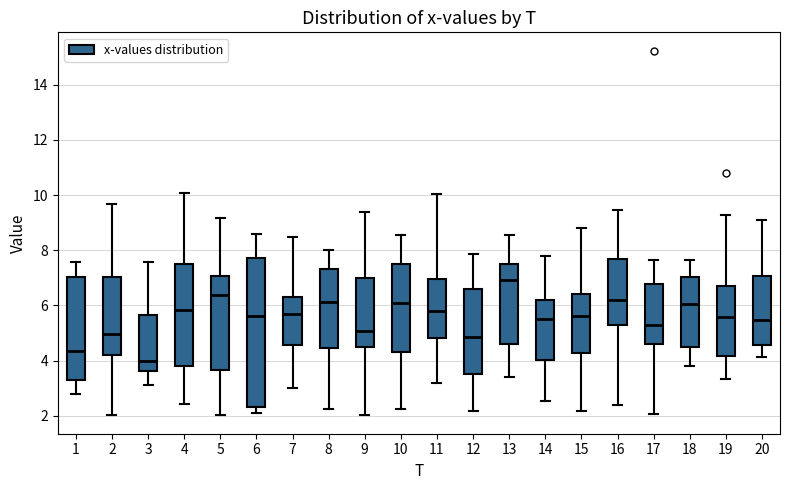

Reading left to right, transcribe this box plot: for each box, give where its median line is, the range the box spans, and where its two whiskers end, as read against the y-axis. The values are not printed on the chart, so give them approximately, as read against the axis.

1: median 4.4, box 3.2 to 7.0, whiskers 2.8 to 7.6
2: median 5.0, box 4.2 to 7.0, whiskers 2.0 to 9.6
3: median 4.0, box 3.6 to 5.6, whiskers 3.2 to 7.6
4: median 5.8, box 3.8 to 7.4, whiskers 2.4 to 10.0
5: median 6.4, box 3.6 to 7.0, whiskers 2.0 to 9.2
6: median 5.6, box 2.4 to 7.8, whiskers 2.2 to 8.6
7: median 5.8, box 4.6 to 6.2, whiskers 3.0 to 8.4
8: median 6.2, box 4.4 to 7.4, whiskers 2.2 to 8.0
9: median 5.0, box 4.4 to 7.0, whiskers 2.0 to 9.4
10: median 6.0, box 4.4 to 7.6, whiskers 2.2 to 8.6
11: median 5.8, box 4.8 to 7.0, whiskers 3.2 to 10.0
12: median 4.8, box 3.6 to 6.6, whiskers 2.2 to 7.8
13: median 7.0, box 4.6 to 7.4, whiskers 3.4 to 8.6
14: median 5.6, box 4.0 to 6.2, whiskers 2.6 to 7.8
15: median 5.6, box 4.2 to 6.4, whiskers 2.2 to 8.8
16: median 6.2, box 5.2 to 7.6, whiskers 2.4 to 9.4
17: median 5.2, box 4.6 to 6.8, whiskers 2.0 to 7.6
18: median 6.0, box 4.4 to 7.0, whiskers 3.8 to 7.6
19: median 5.6, box 4.2 to 6.6, whiskers 3.4 to 9.2
20: median 5.4, box 4.6 to 7.0, whiskers 4.2 to 9.2